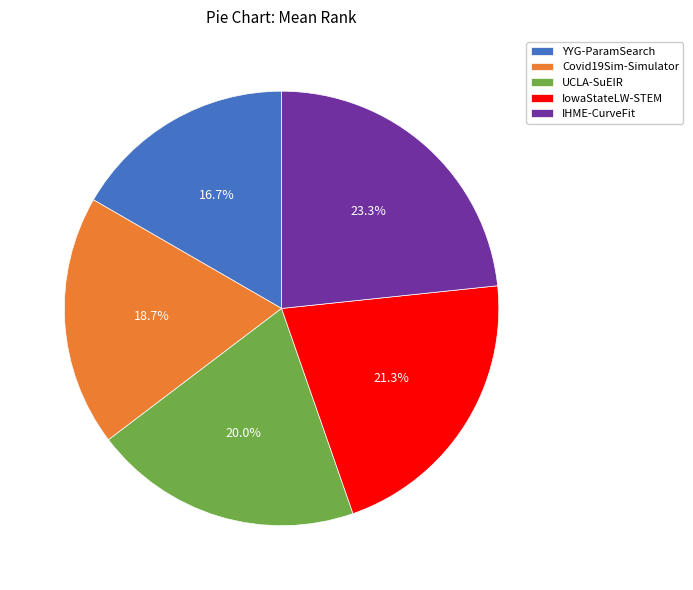

What portion of the pie excludes UCLA-SuEIR?

80.0%